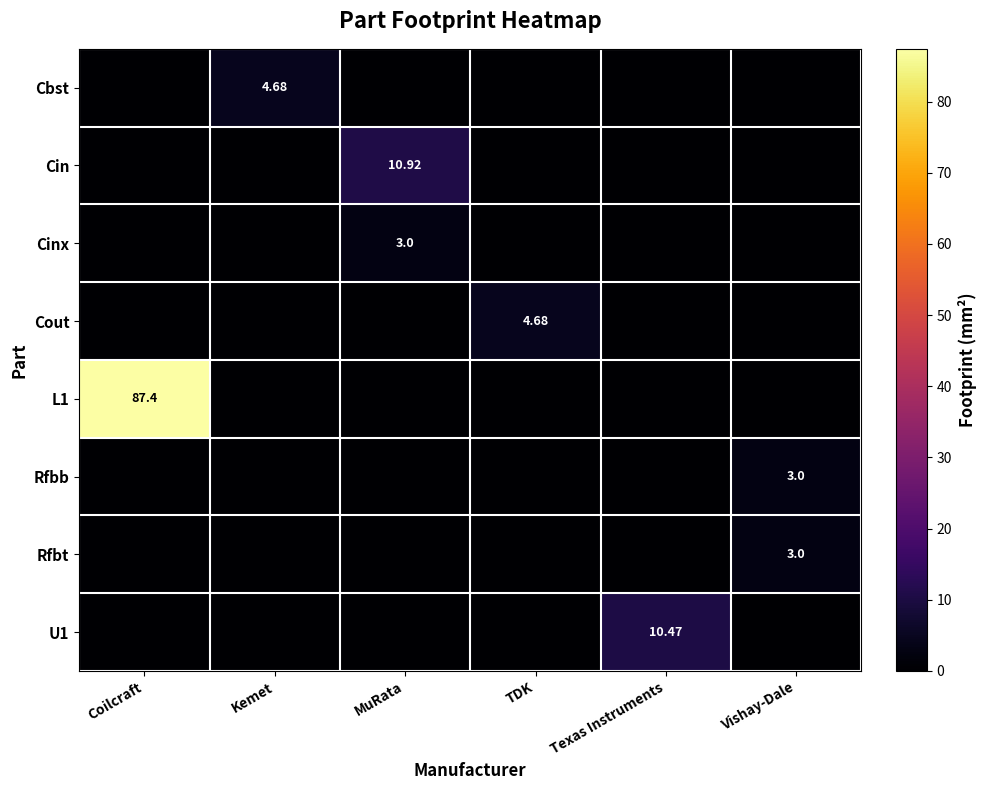

Which series has the largest total across all categories?

L1